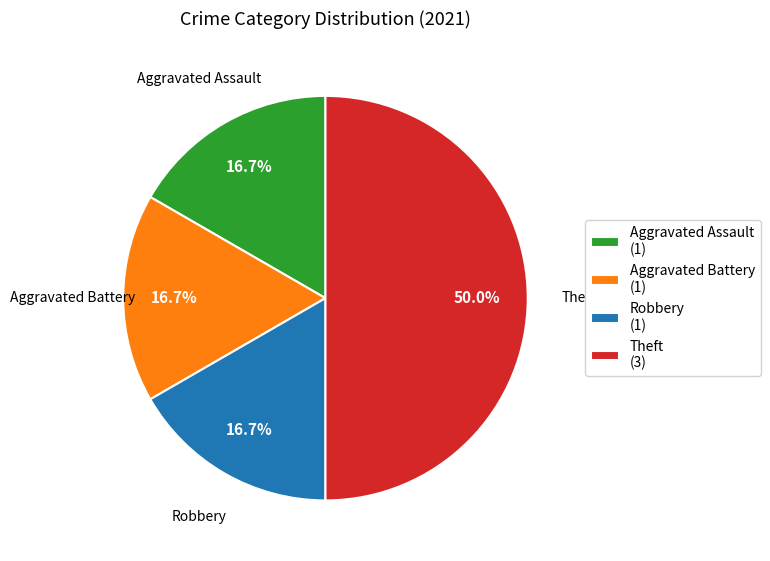

To the nearest percent, what percentage of the pie is Aggravated Battery?

17%